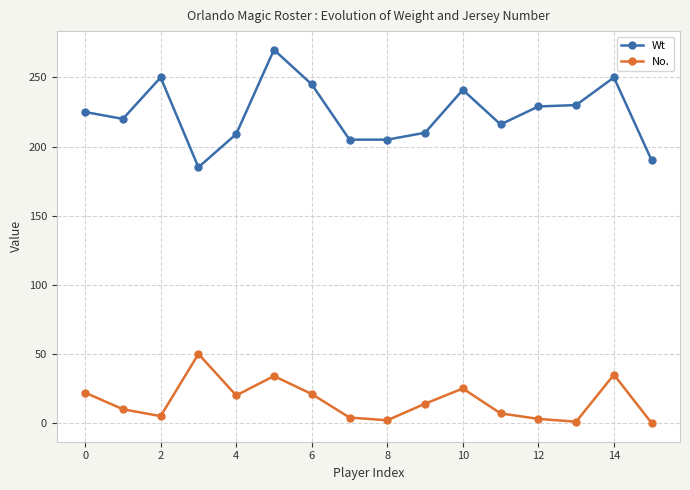

How many lines are shown in the chart?

2